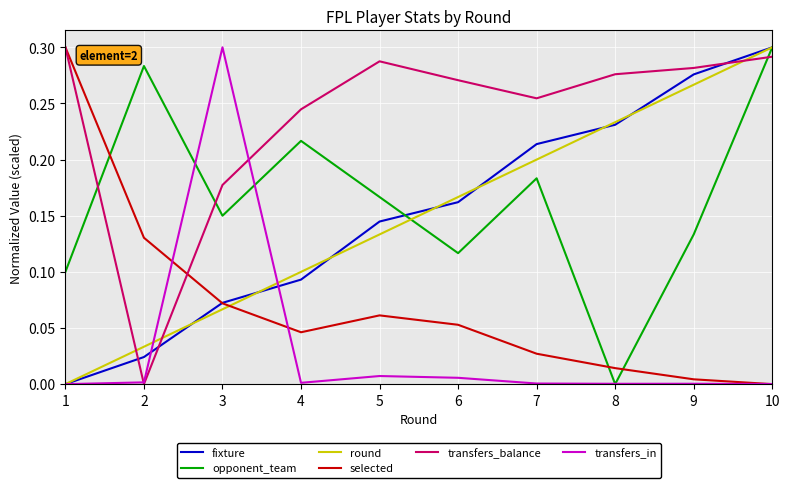

At which label does round reach its peak?

10